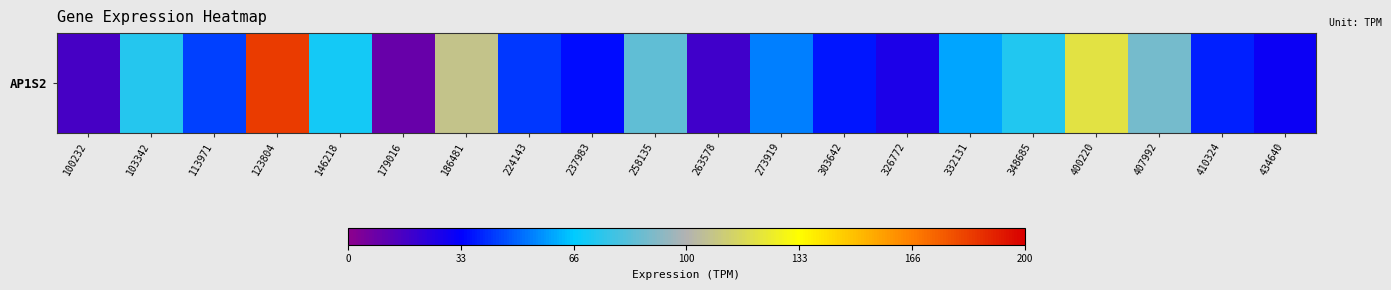

List the labels in order of value, largest first.

123804, 400220, 186481, 407992, 258135, 103342, 348685, 146218, 332131, 273919, 113971, 224143, 410324, 303642, 237983, 434640, 326772, 263578, 100232, 179016